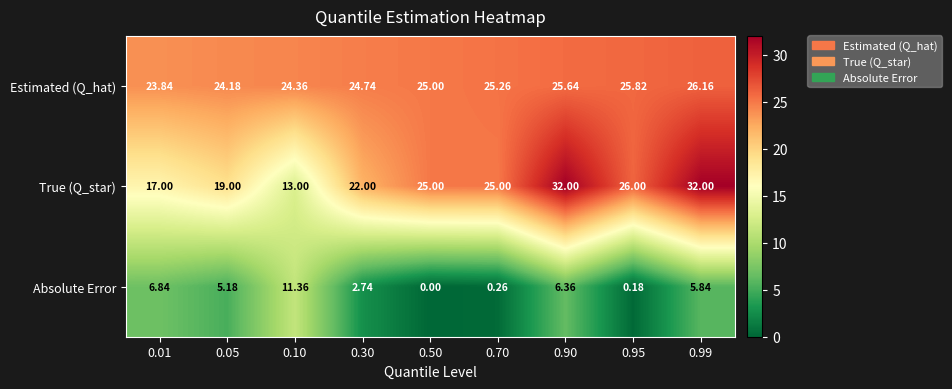

What is the spread (max minus min) of values at 0.10?

13.0